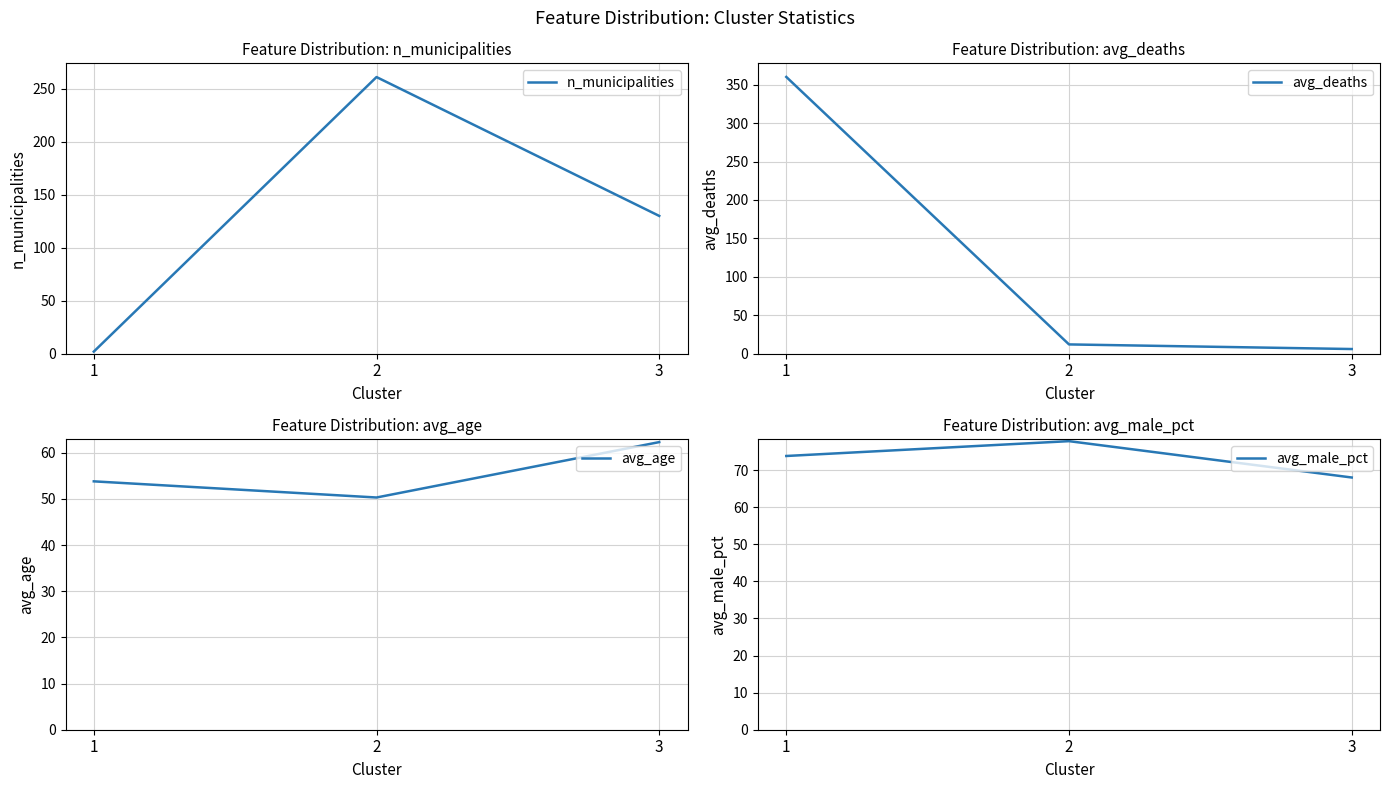

Which category has the highest value across all series?

1